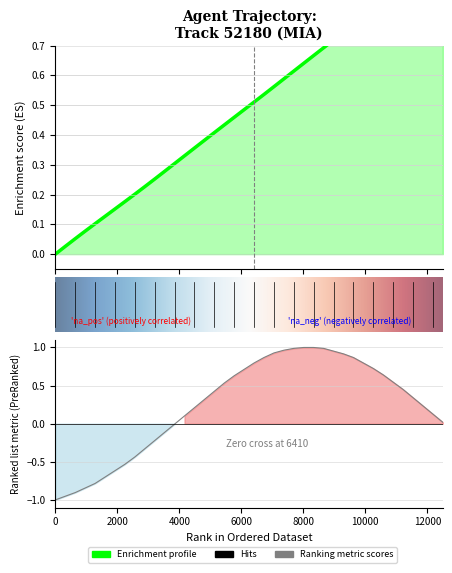

Does the chart display data point markers on the line(s)?

No